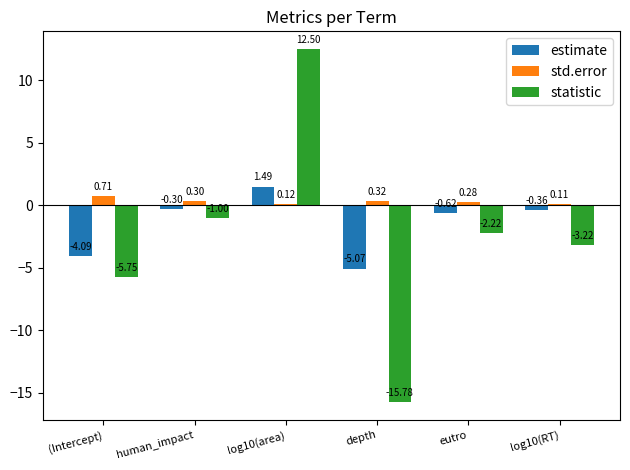

What is the sum of all statistic values?

-15.5